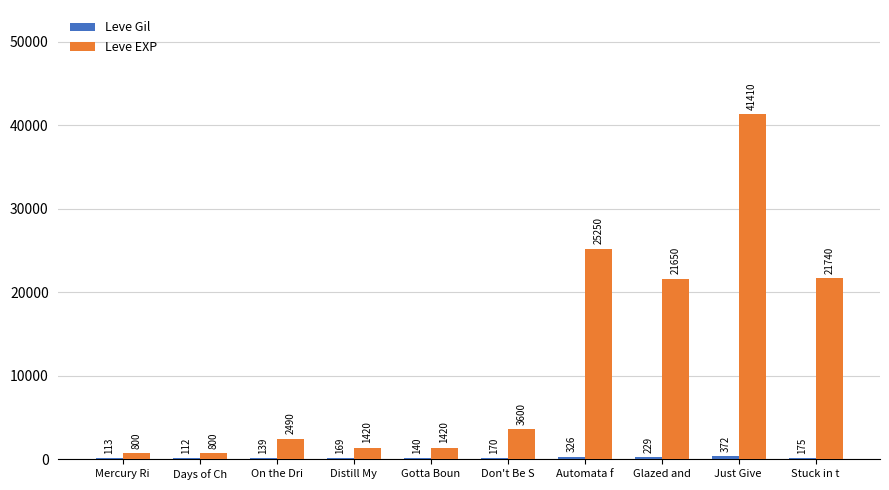

What is the sum of the Leve EXP values at Distill My and Just Give ?

42830